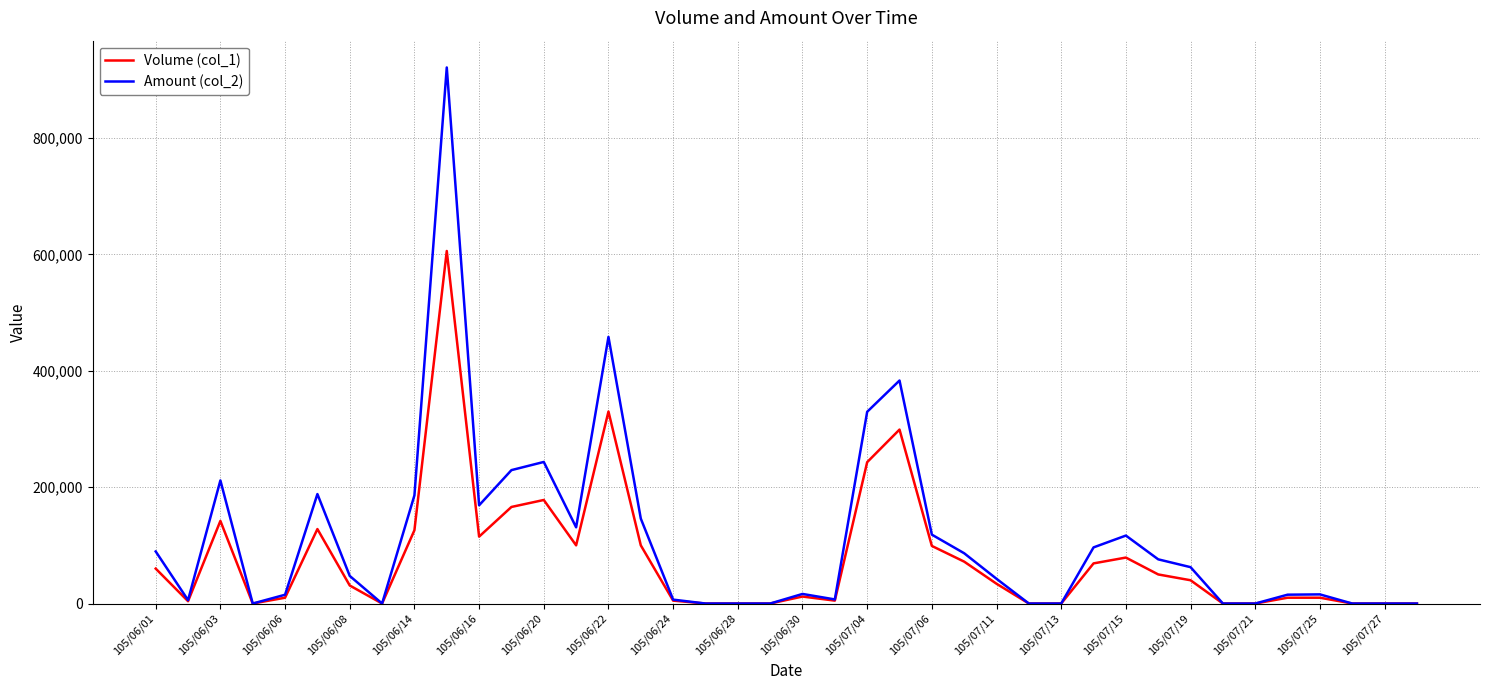

What is the greatest value displayed?

921440